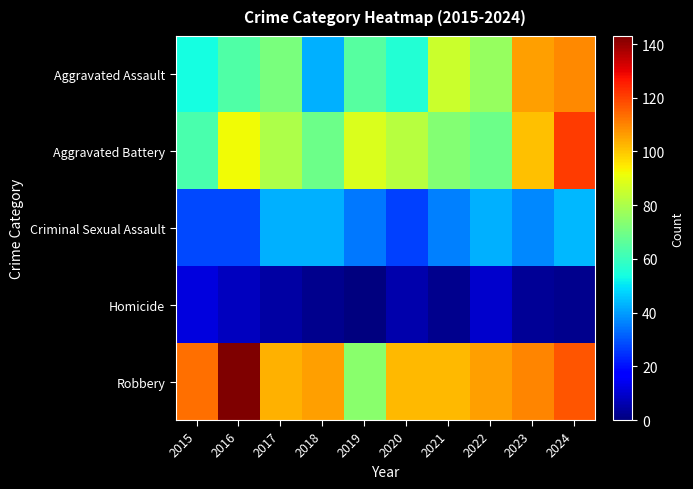

Reading right to left, list all the values displayed in this chart.

Aggravated Assault: 2024=109	2023=106	2022=76	2021=85	2020=56	2019=65	2018=43	2017=71	2016=64	2015=54
Aggravated Battery: 2024=121	2023=101	2022=69	2021=73	2020=82	2019=88	2018=69	2017=80	2016=92	2015=63
Criminal Sexual Assault: 2024=44	2023=37	2022=43	2021=36	2020=27	2019=35	2018=43	2017=43	2016=28	2015=28
Homicide: 2024=2	2023=3	2022=10	2021=2	2020=6	2019=0	2018=2	2017=5	2016=8	2015=12
Robbery: 2024=117	2023=110	2022=106	2021=102	2020=102	2019=74	2018=106	2017=103	2016=143	2015=113